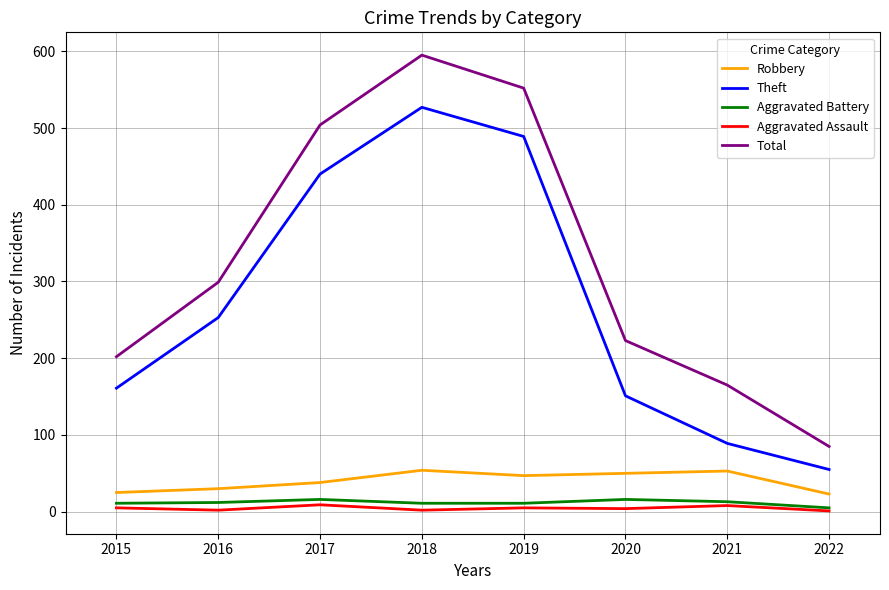

Which series has the largest total across all categories?

Total